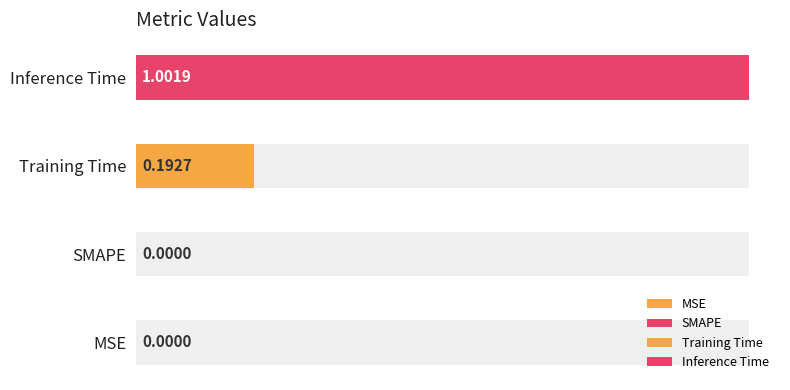

Between MSE and SMAPE, which is larger?

MSE